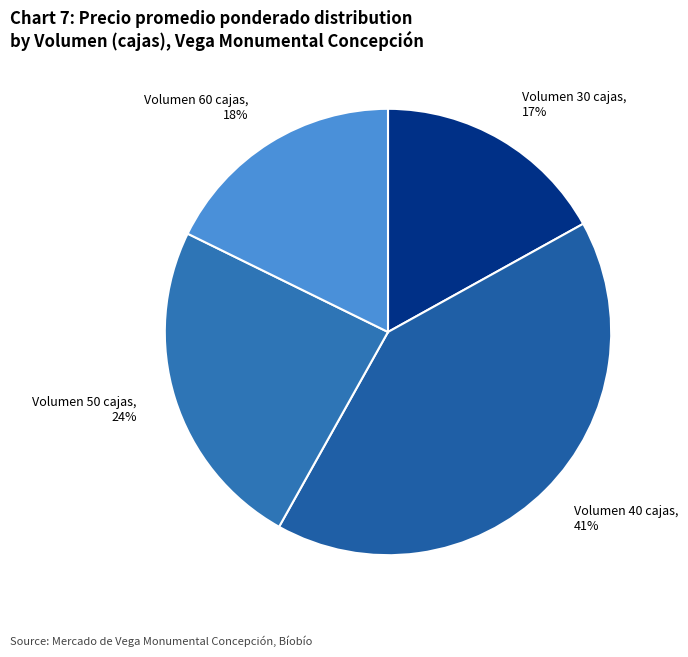

Does any single category account for the majority?

No